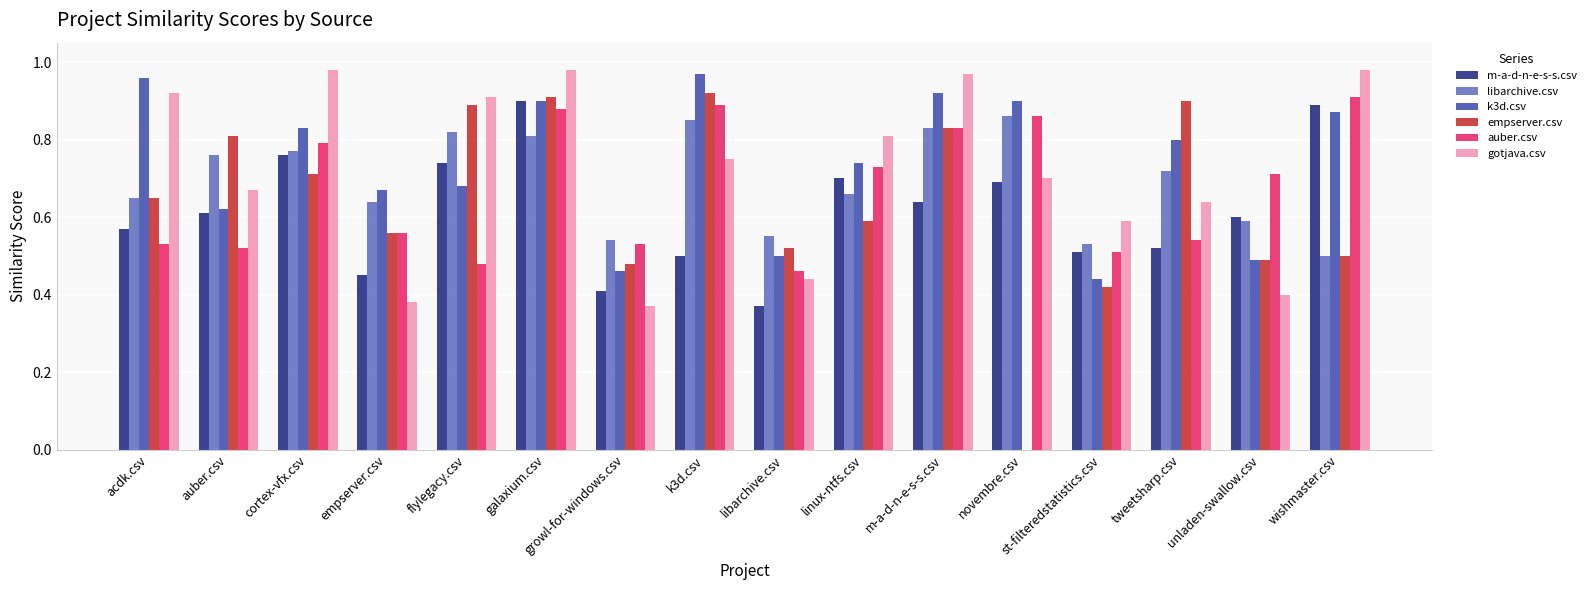

What is the sum of the gotjava.csv values at st-filteredstatistics.csv and m-a-d-n-e-s-s.csv?

1.6